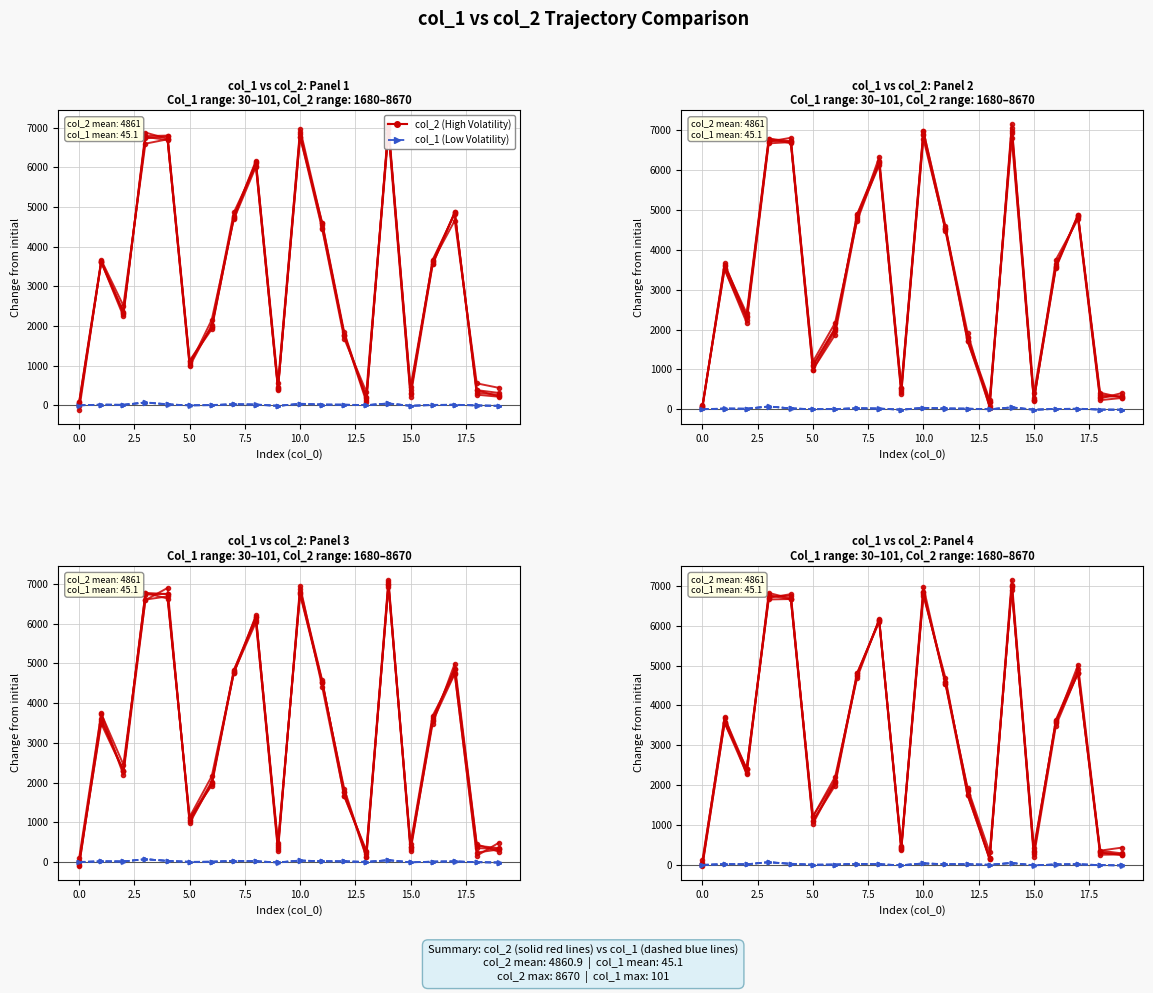

True or false: col_1 (Low Volatility) has a value of 2.4 at 5.0.

True